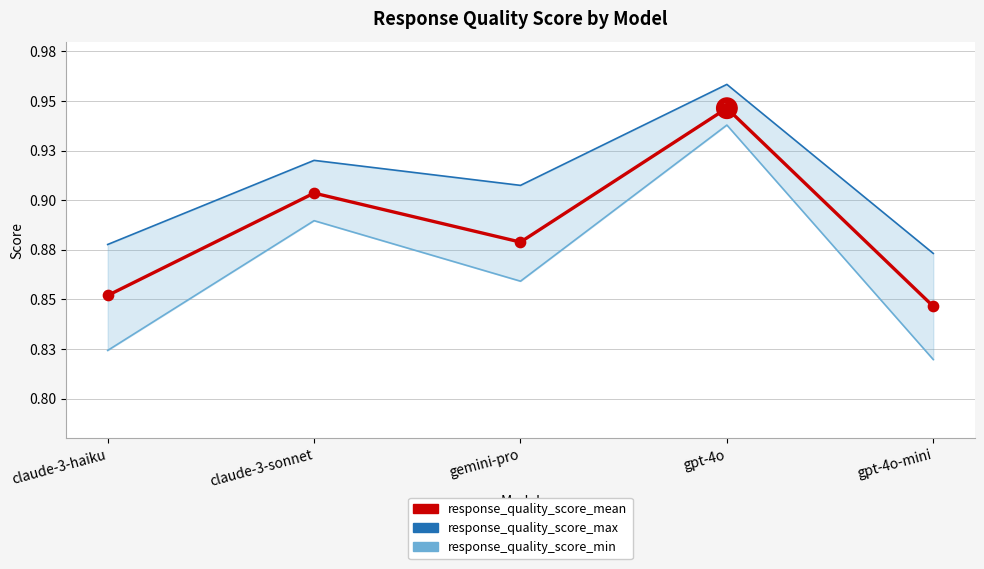

Which series has the widest spread of Y values?

response_quality_score_min